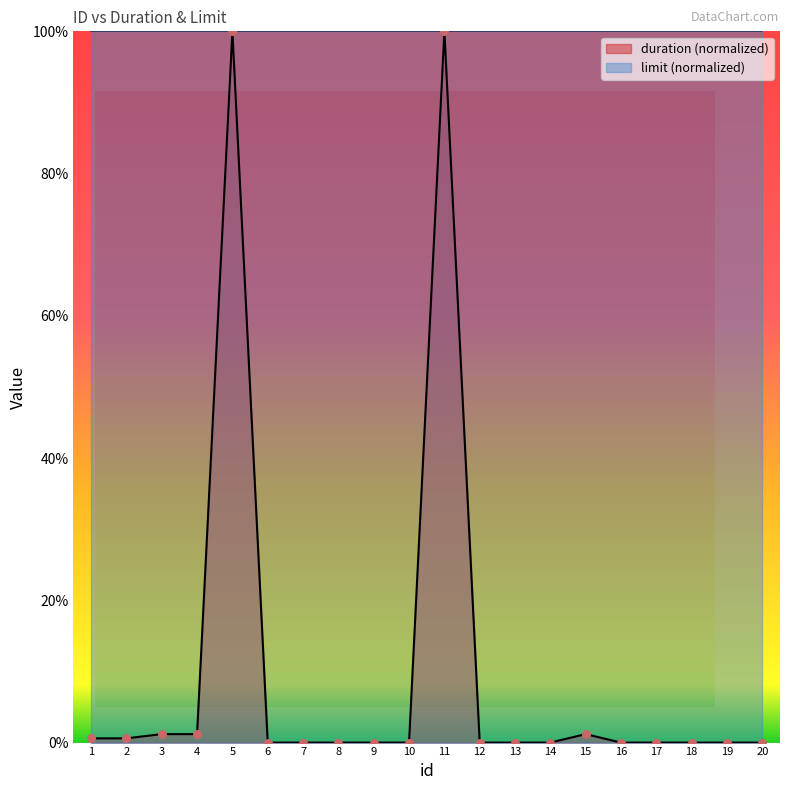

Between 11 and 9, which is larger?

11